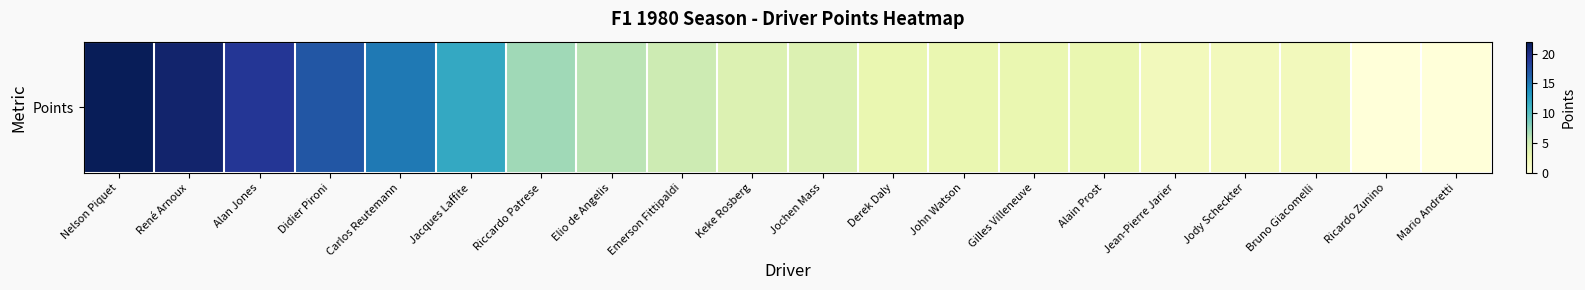

What is the ratio of the value at Jochen Mass to the value at Bruno Giacomelli?

2.0